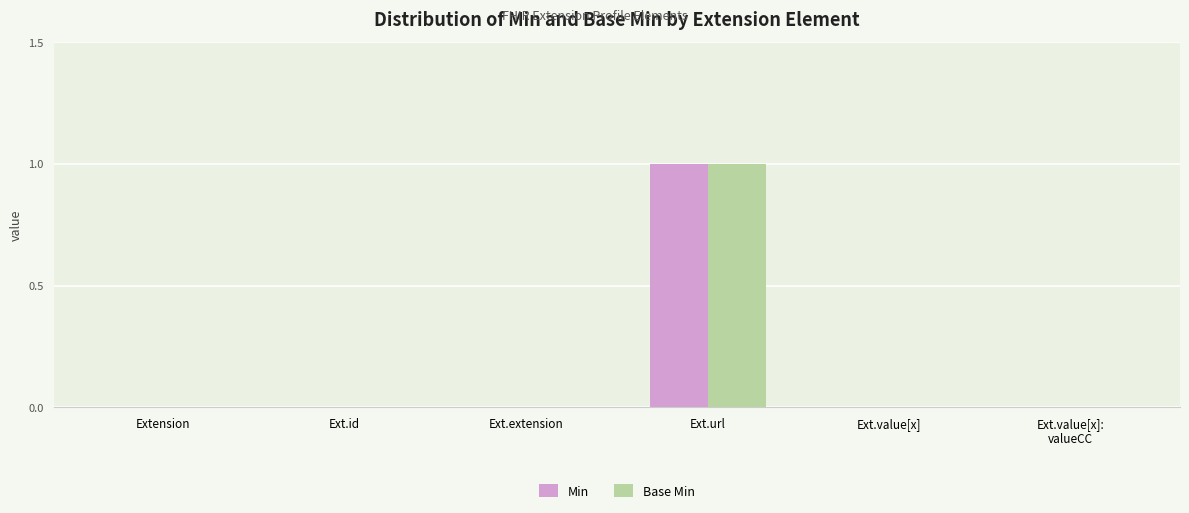

Is it true that Min equals 2 at Ext.url?

False